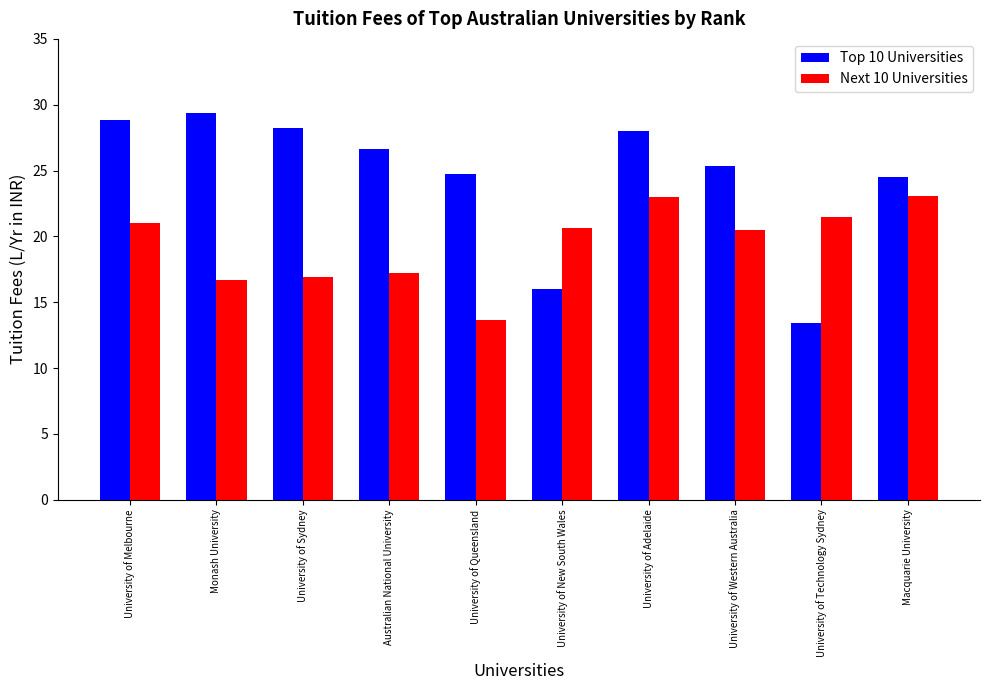

True or false: Next 10 Universities has a value of 4.6 at University of Queensland.

False